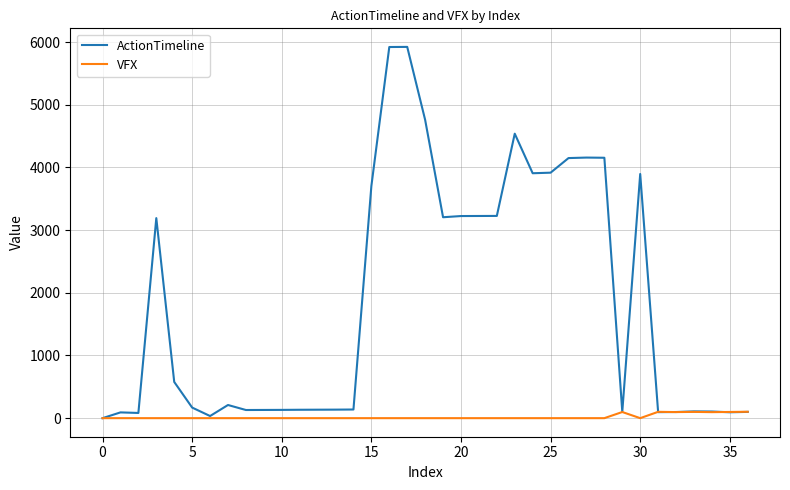

List the series in order of their overall mean, highest first.

ActionTimeline, VFX